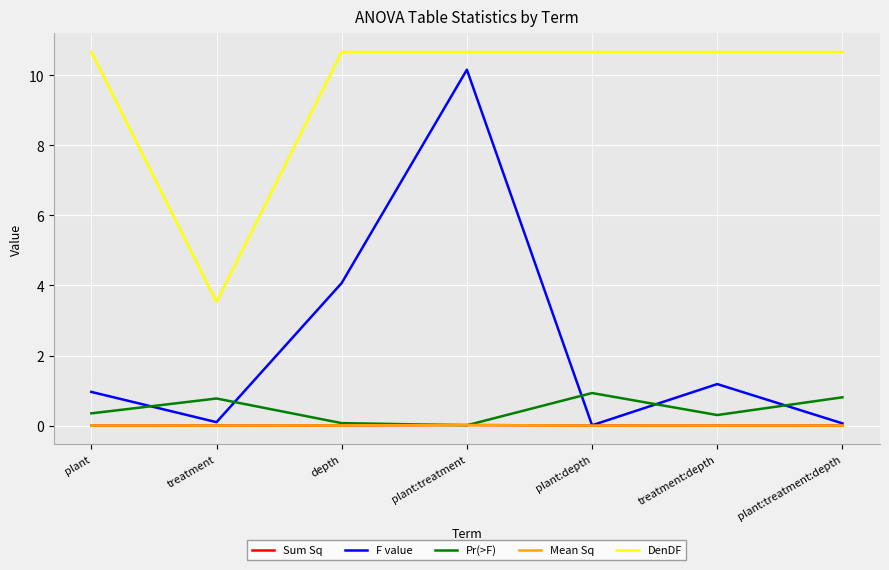

At which label is DenDF closest to 7?

treatment